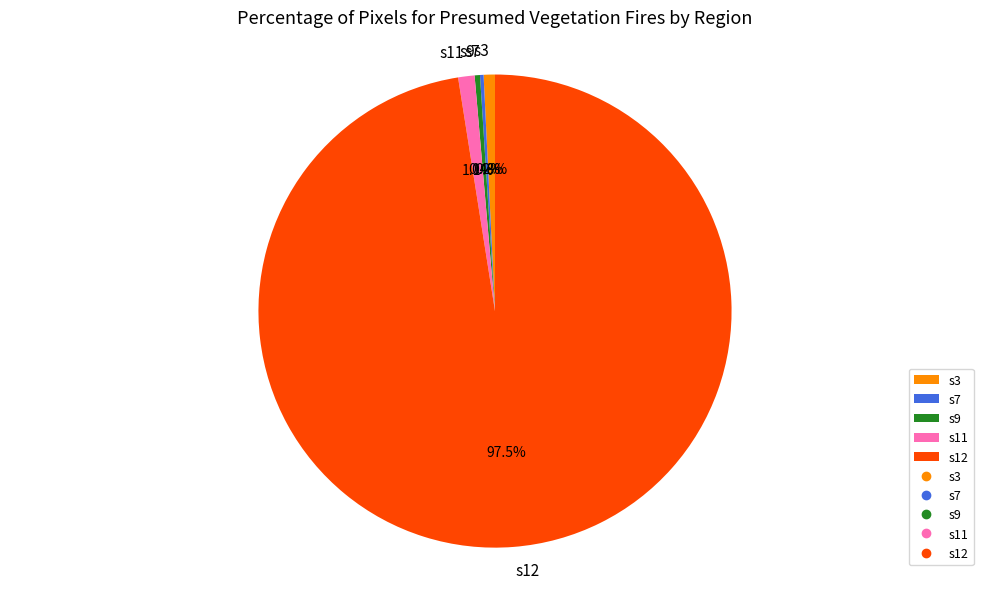

Combined, do s12 and s11 account for over 50%?

Yes